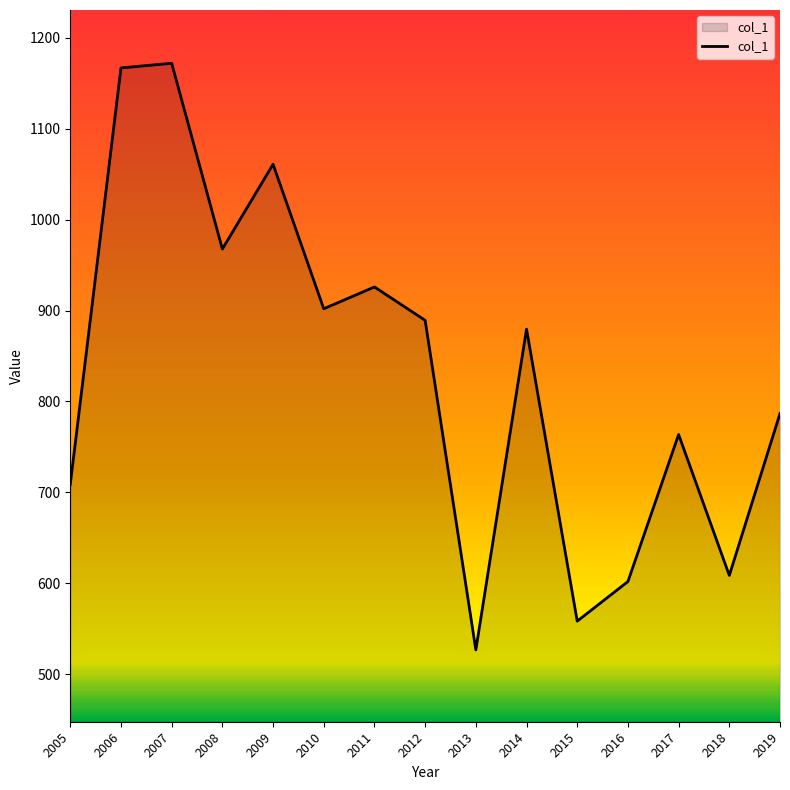

What is the change in value from 2013 to 2018?

+81.9